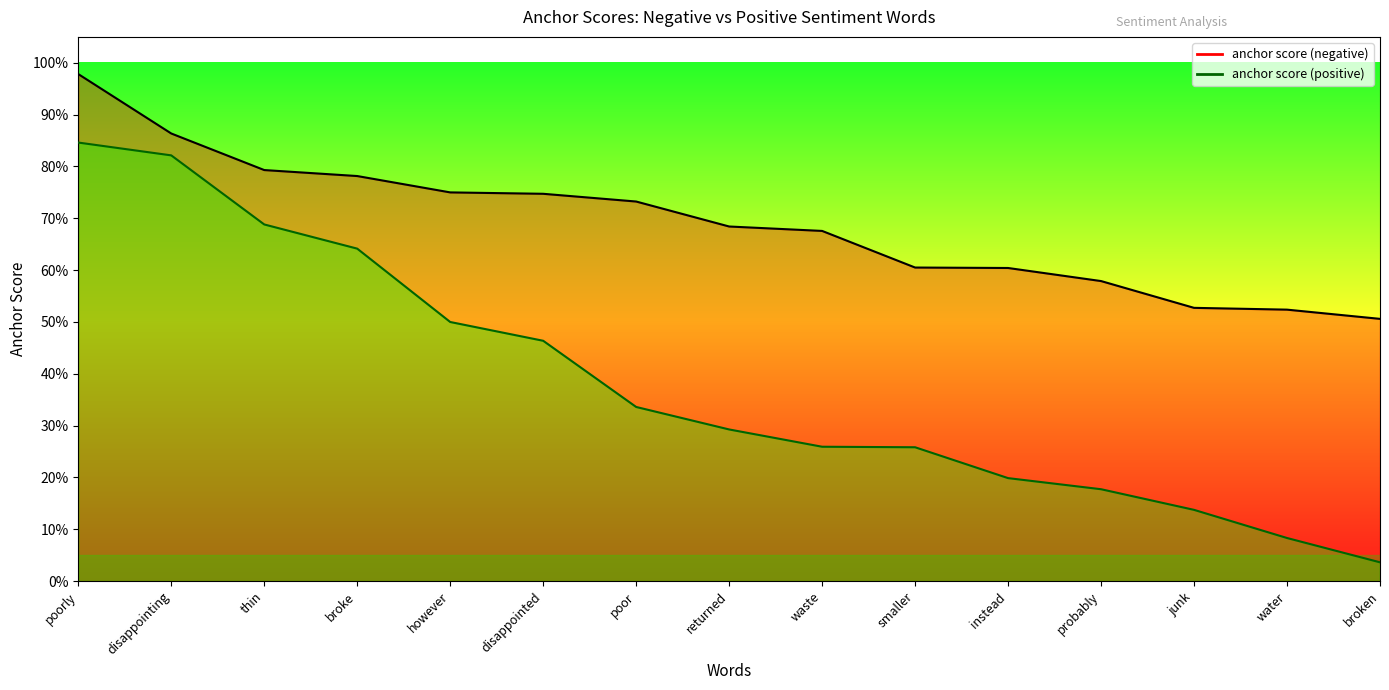

Rank the series at poor from lowest to highest value.

anchor score (positive), anchor score (negative)